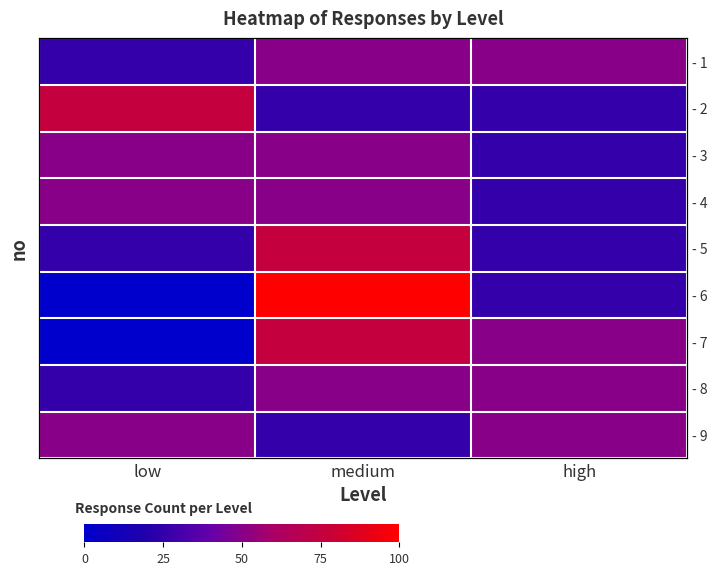

What is the spread (max minus min) of values at low?

75